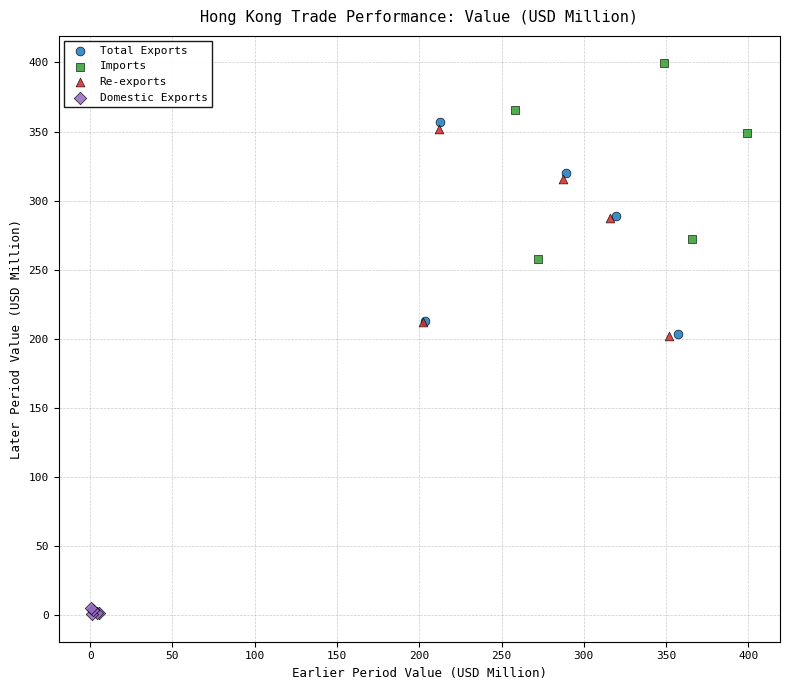

Which series reaches the maximum Y coordinate?

Imports